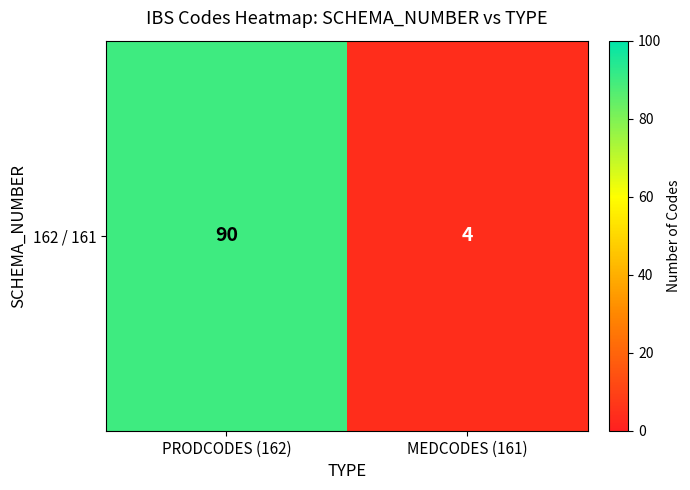

What is the sum of all values?

94